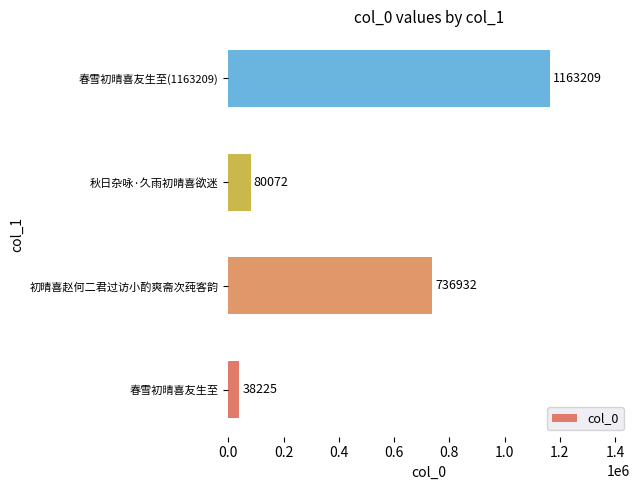

Where is the data nearest to the value 600717?

初晴喜赵何二君过访小酌爽斋次莼客韵